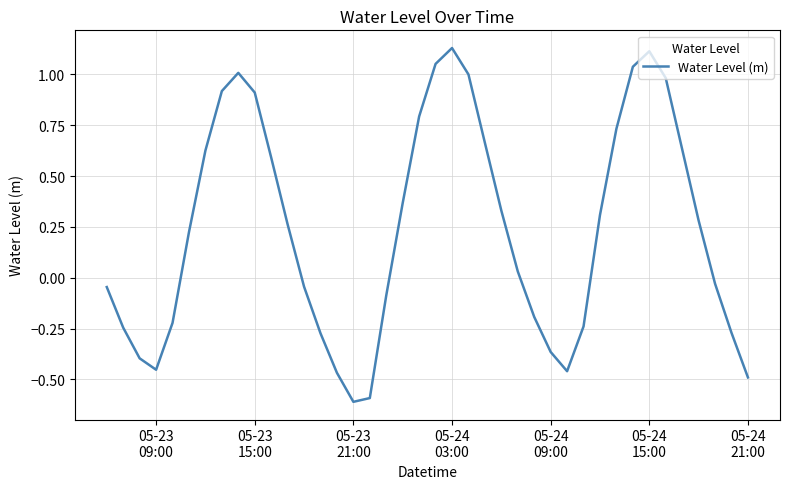

What is the minimum value shown in the chart?

-0.6